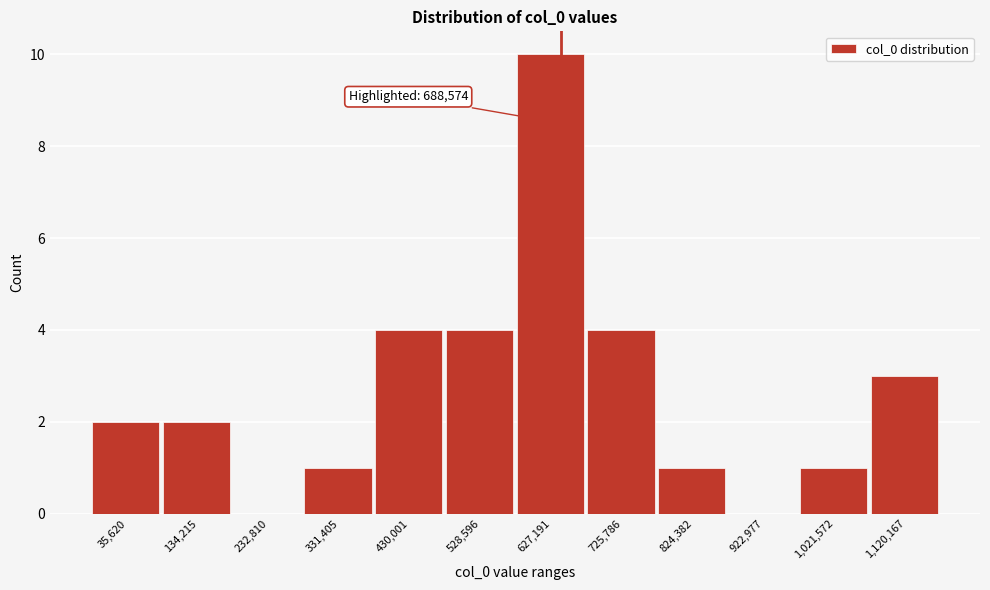

Reading left to right, extract all data points from this chart.

35,620=2	134,215=2	232,810=0	331,405=1	430,001=4	528,596=4	627,191=10	725,786=4	824,382=1	922,977=0	1,021,572=1	1,120,167=3